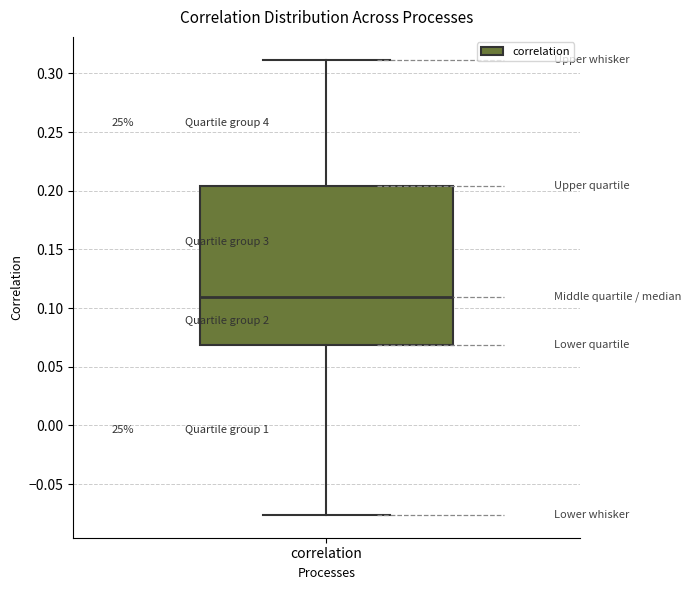

Read this box plot against the y-axis: the position of the median line, the range covered by the box, and the ends of both whiskers. The values are not printed on the chart, so give them approximately, as read against the axis.

median 0.110, box 0.070 to 0.205, whiskers -0.075 to 0.310